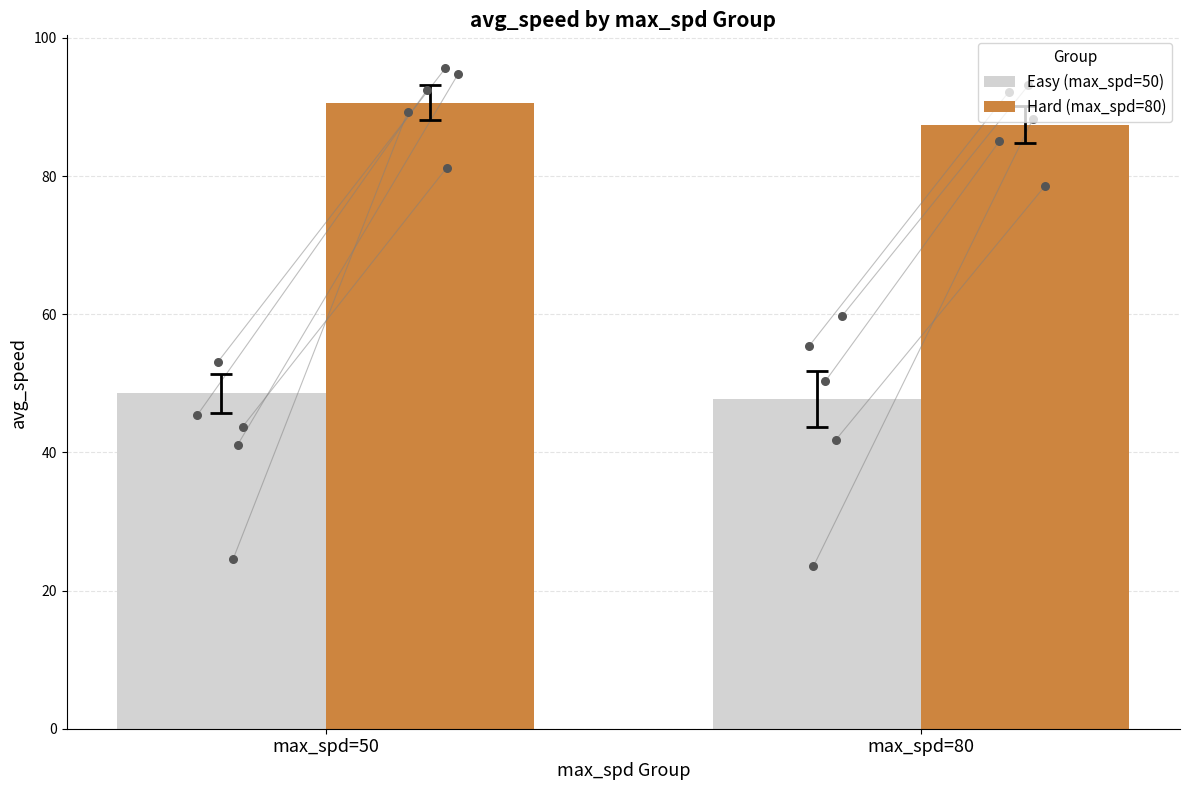

What is the total value across all series at max_spd=50?

139.2